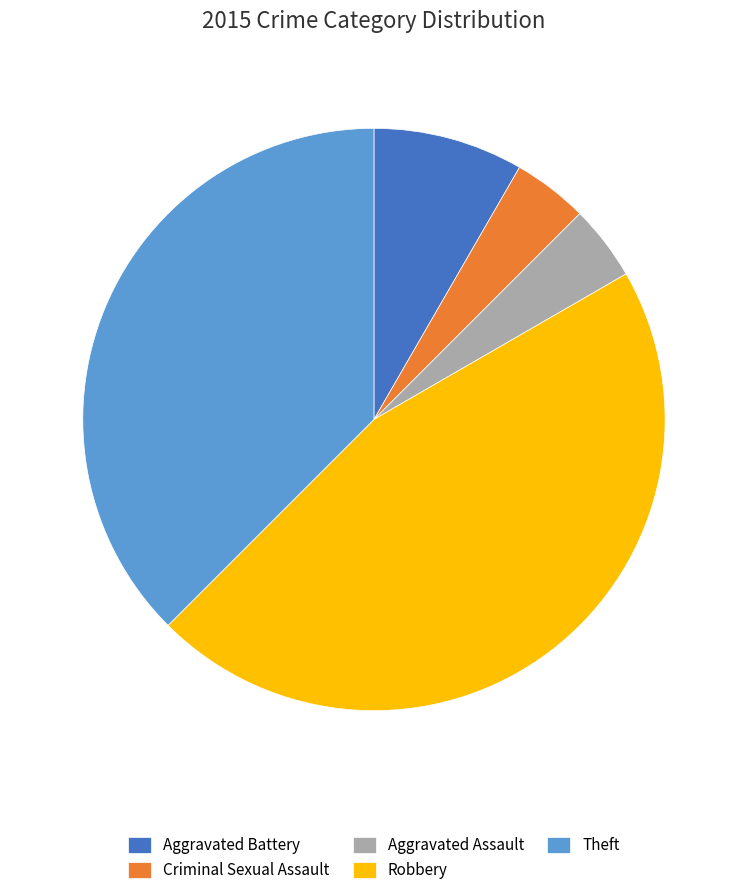

Is there any slice that represents more than half of the pie?

No